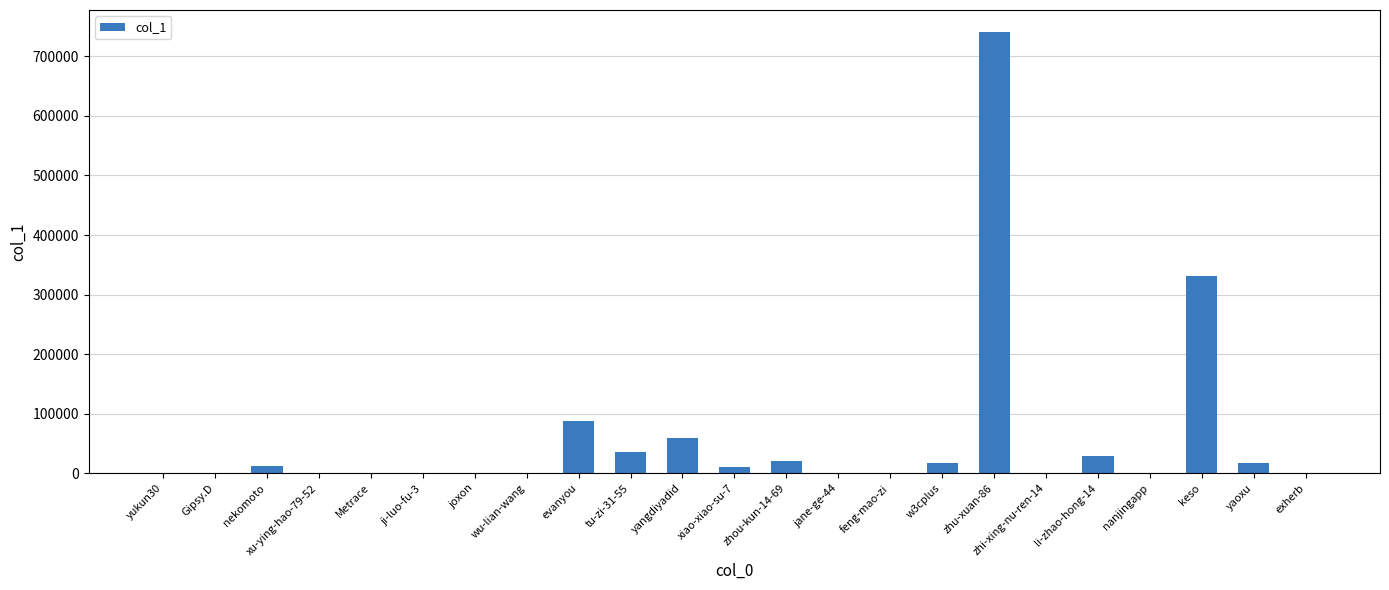

At which label is the value closest to 370428?

keso